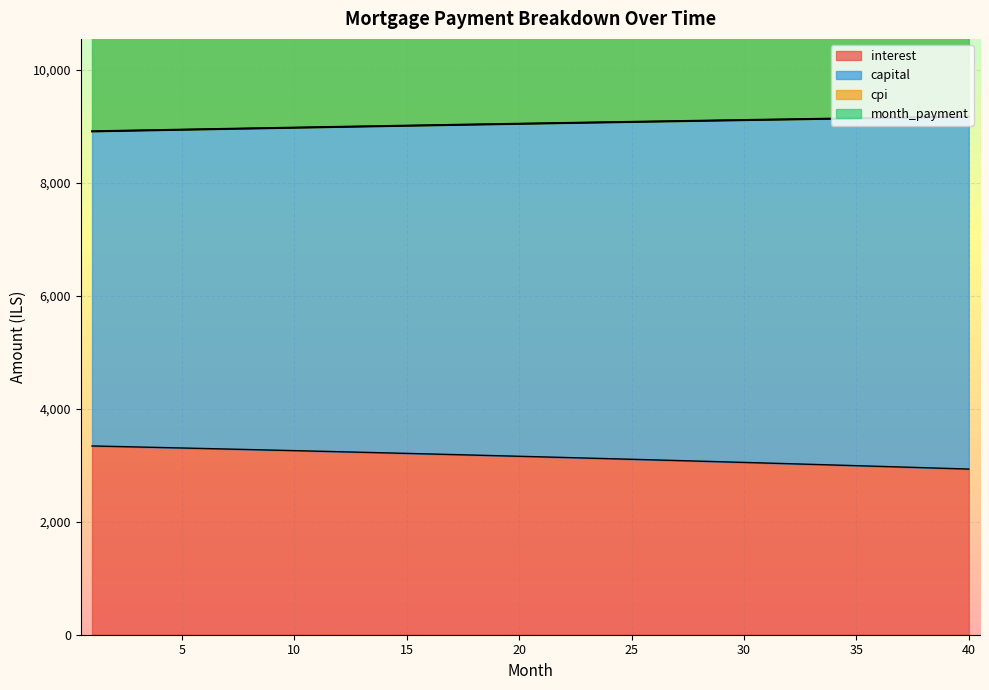

What is the minimum value shown in the chart?

2933.7